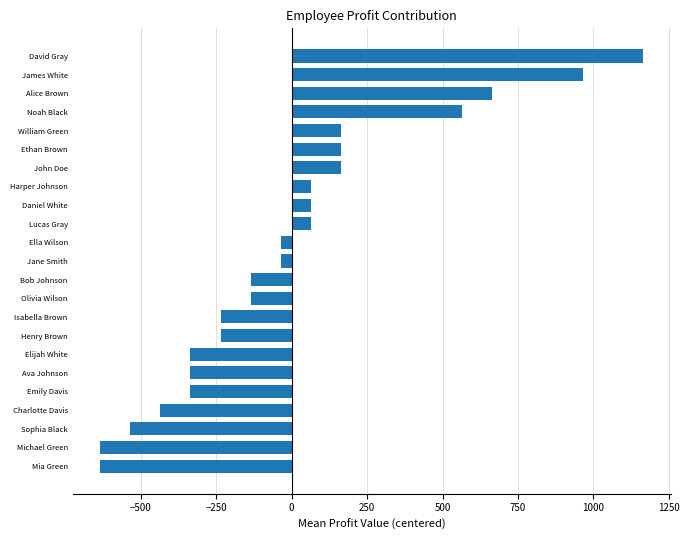

Reading bottom to top, extract all data points from this chart.

-634.8	-634.8	-534.8	-434.8	-334.8	-334.8	-334.8	-234.8	-234.8	-134.8	-134.8	-34.8	-34.8	65.2	65.2	65.2	165.2	165.2	165.2	565.2	665.2	965.2	1165.2